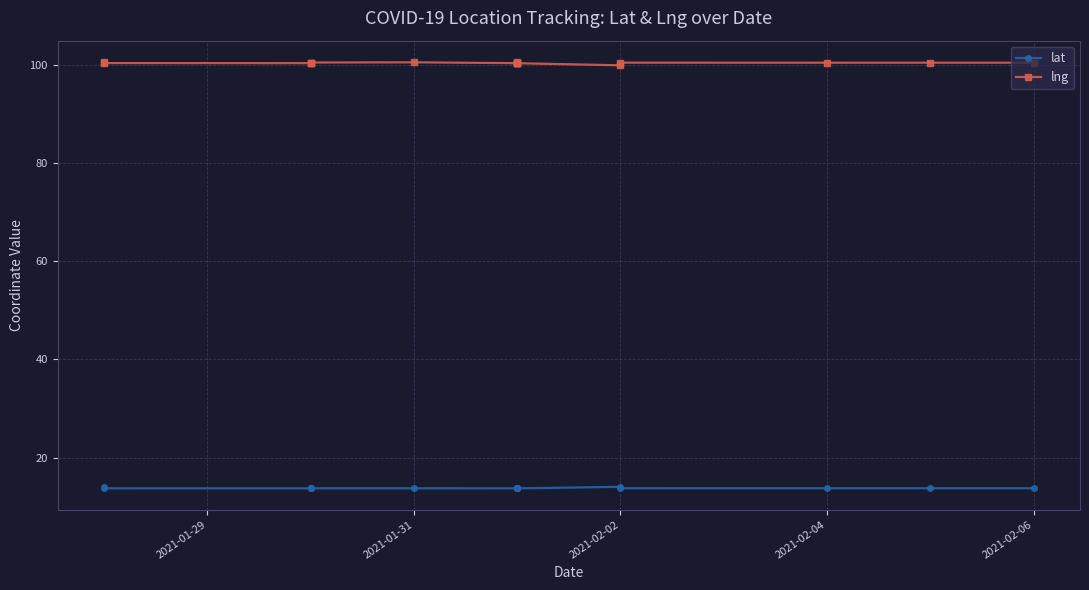

What is the difference between the lng values at 2021-01-29 and 2021-02-06?

0.1